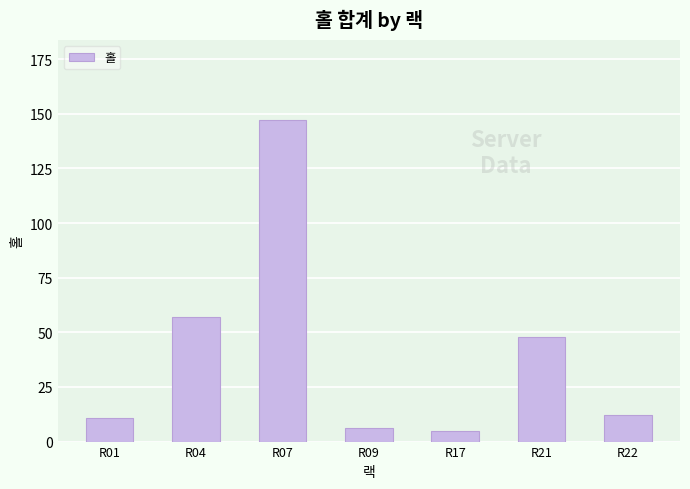

Between R04 and R09, which is larger?

R04